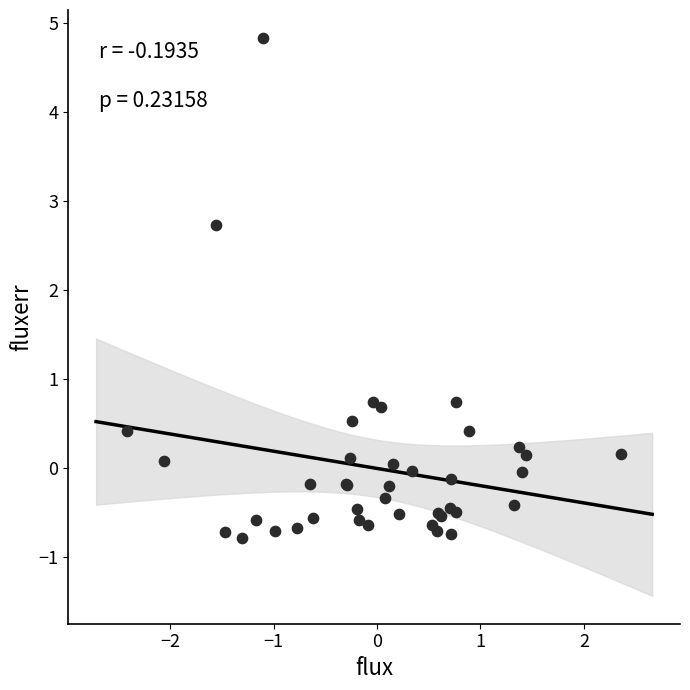

What Y value in the scatter plot is closest to 2?

2.7